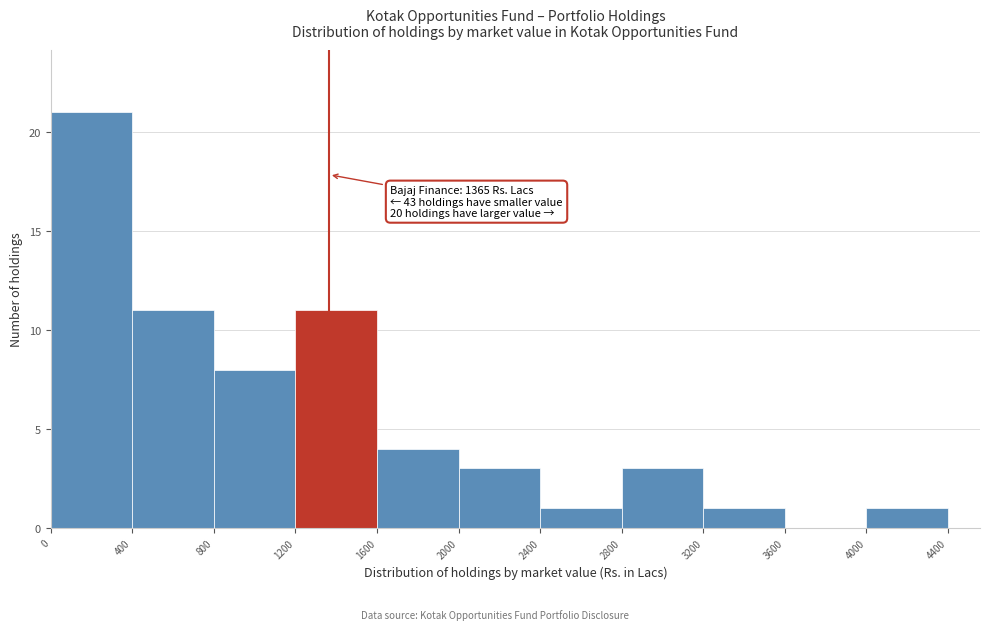

Over which range of the x-axis is the bar tallest?

0 to 400